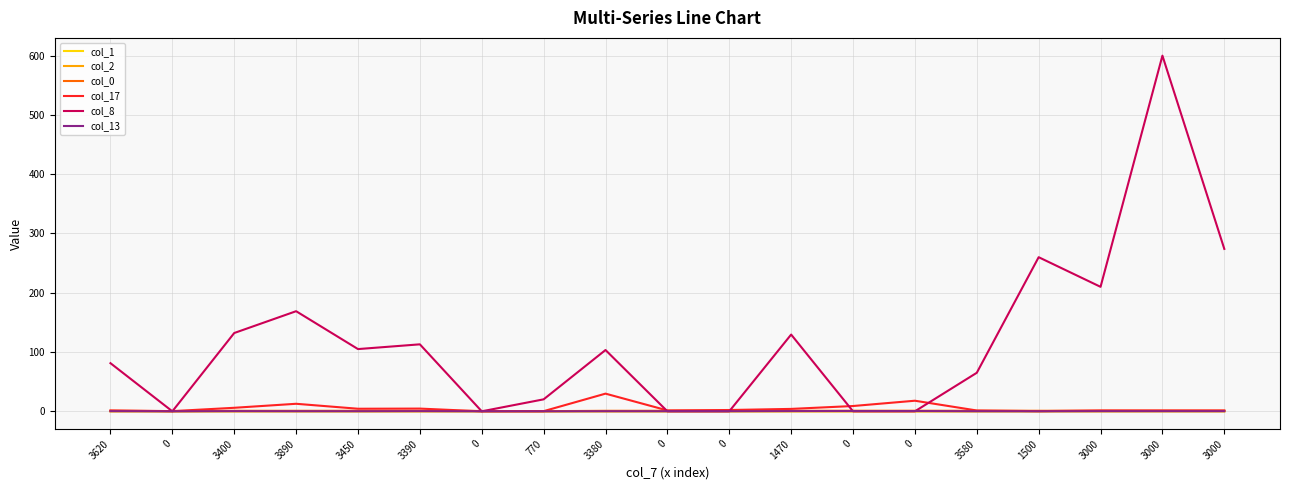

Is it true that col_13 equals 0.5 at 0?

True